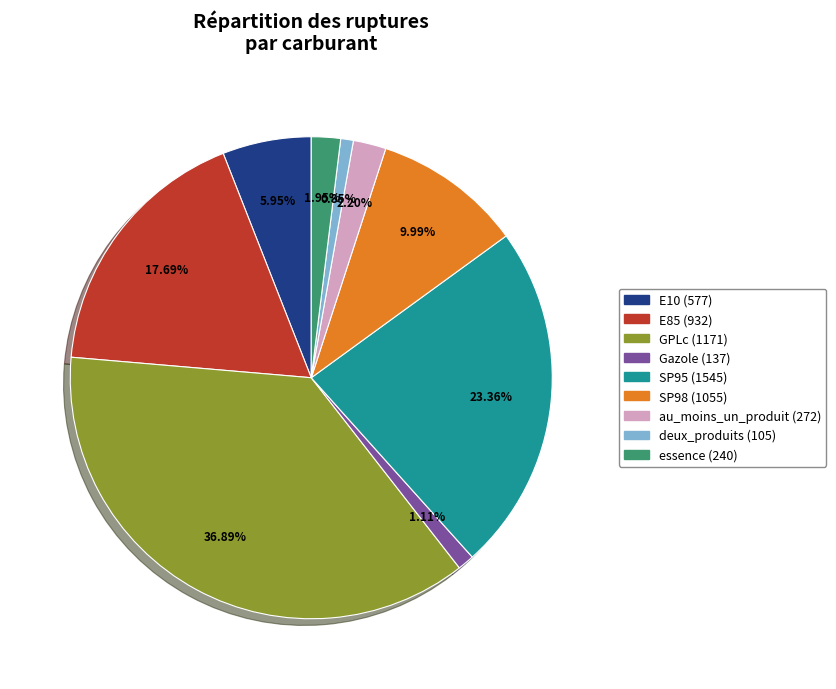

What percentage do au_moins_un_produit and SP98 together represent?

12.2%